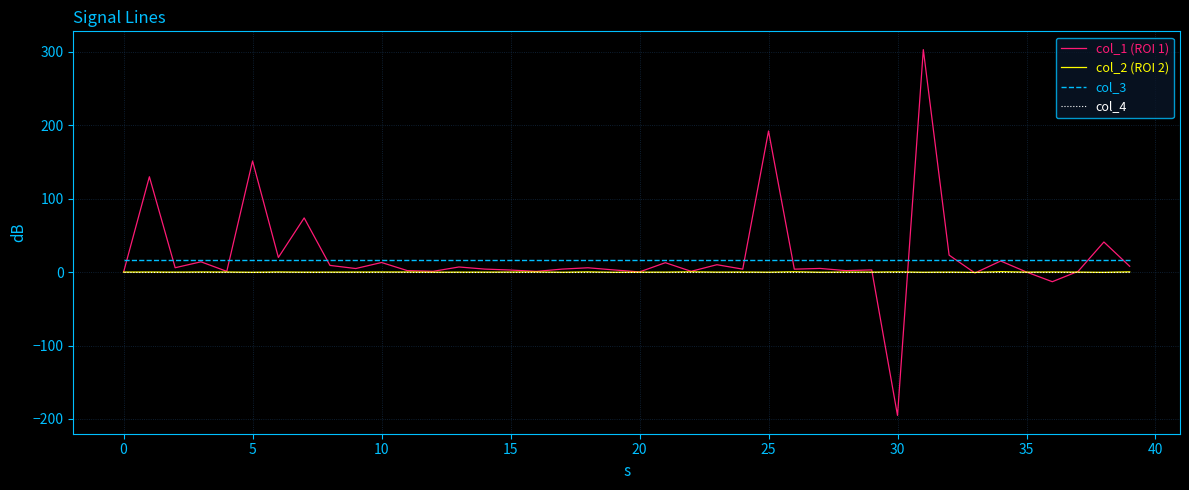

What is the smallest value displayed?

-195.3